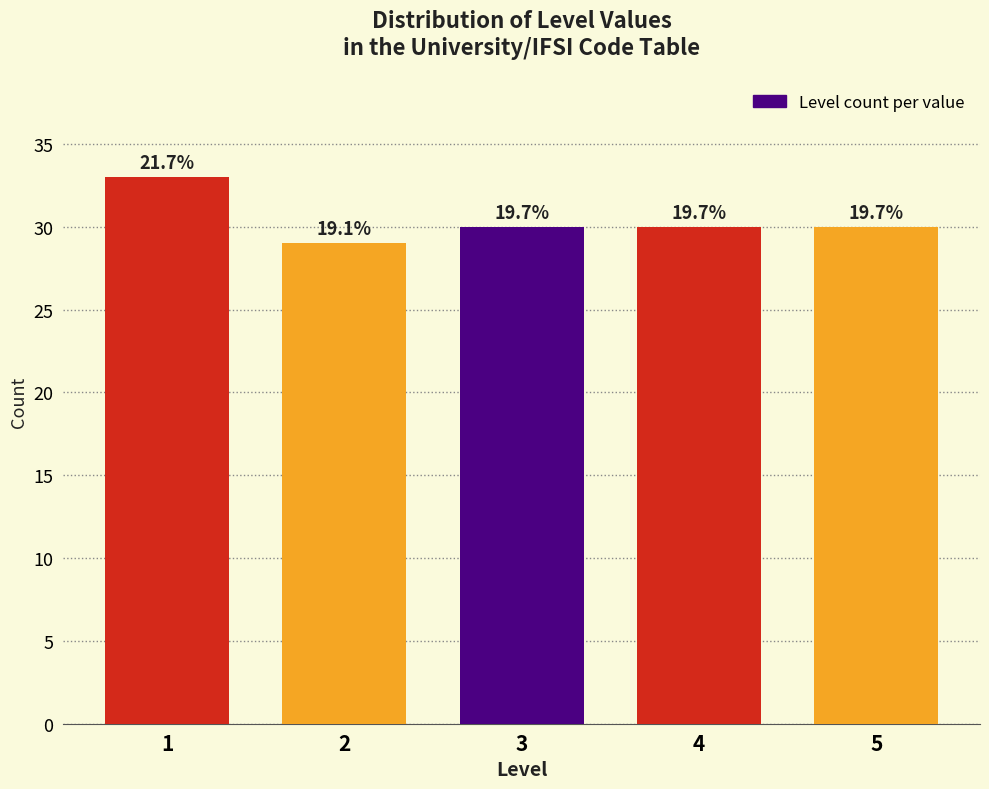

Does the chart contain any negative values?

No